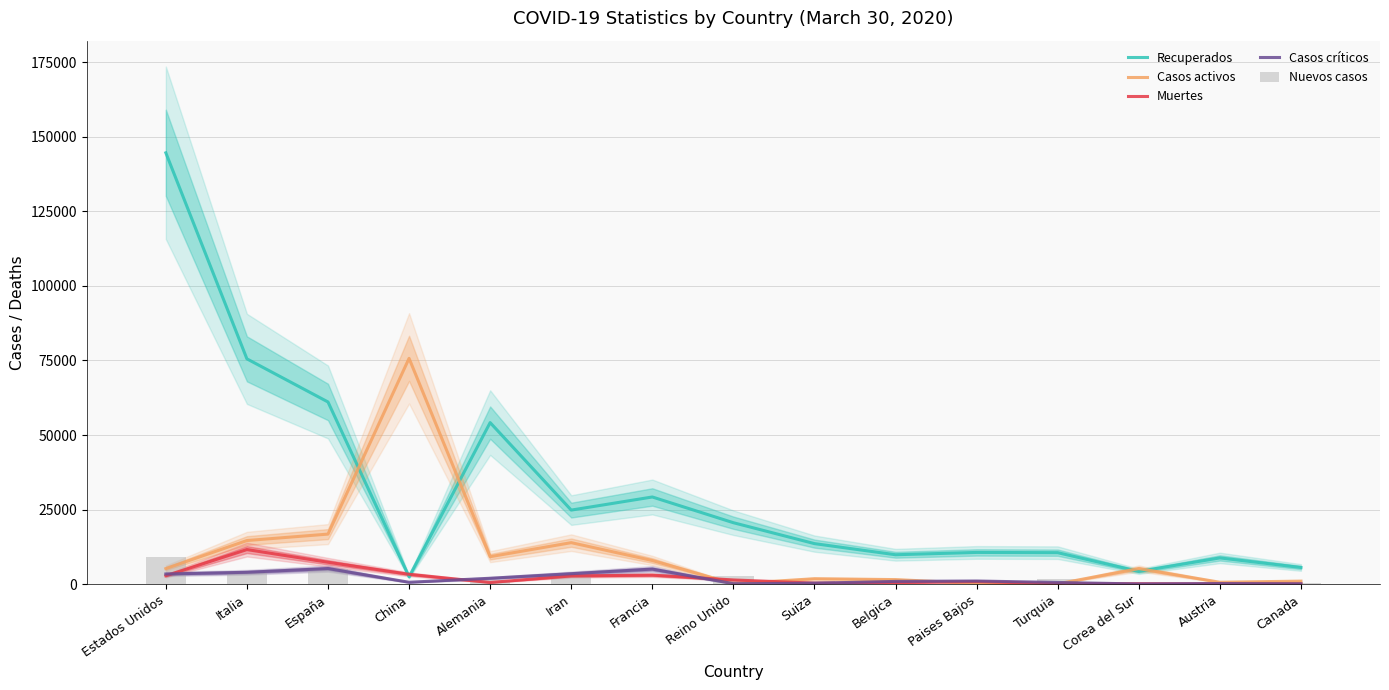

Is it true that Muertes equals 152 at Belgica?

False